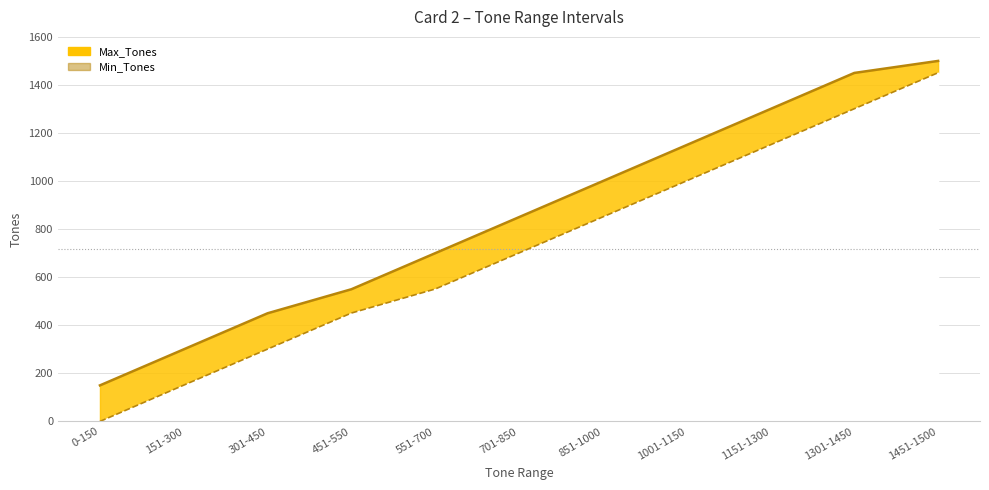

True or false: there are more than 1 points higher than both neighbors.

False